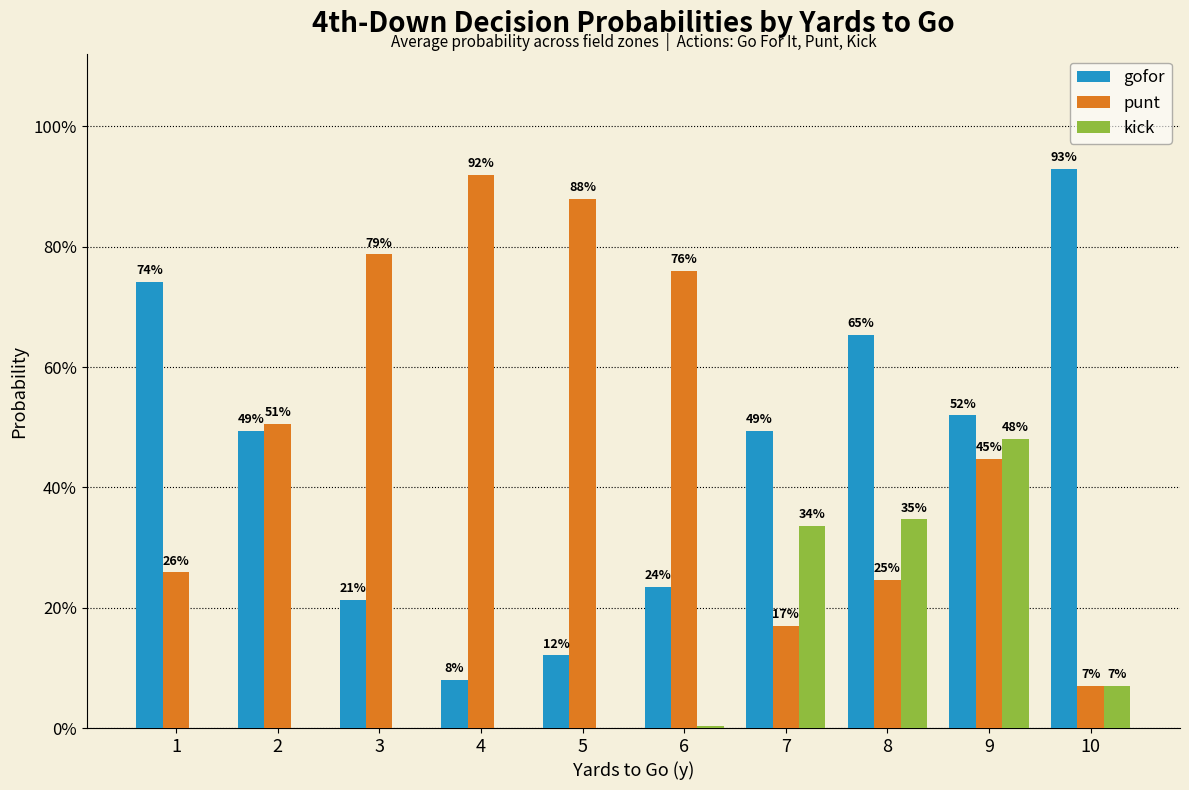

The punt series shows 0.1 at 10. True or false?

False